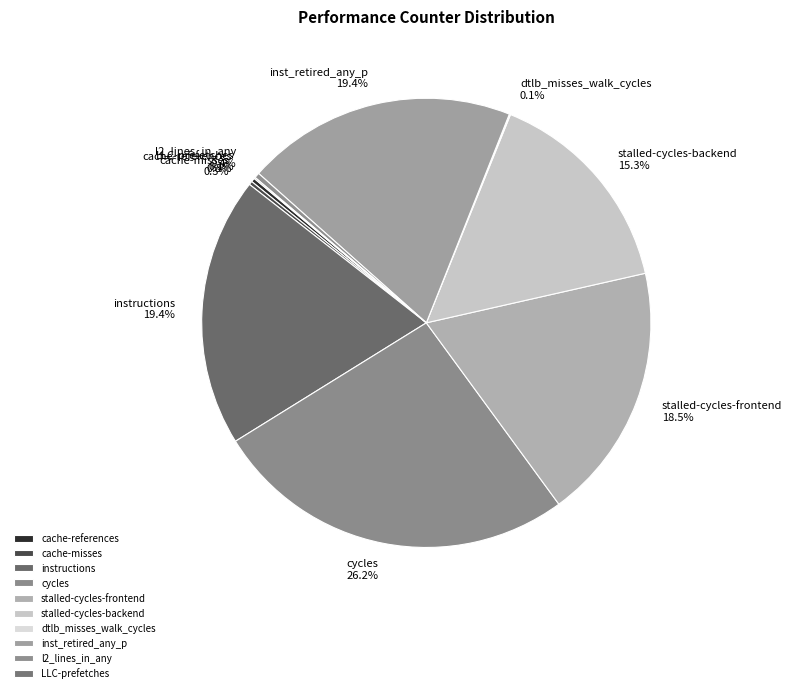

To the nearest percent, what is the average slice percentage?

10%